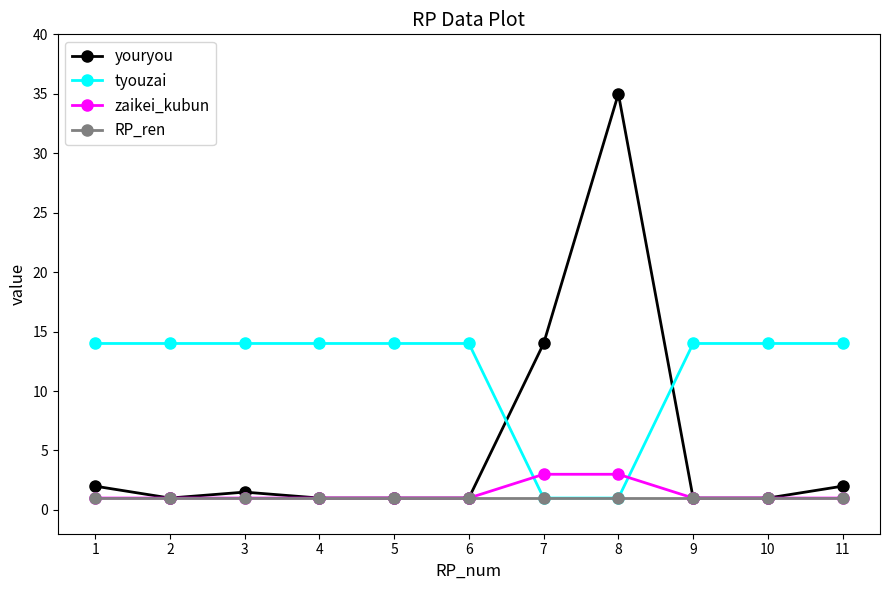

What is the sum of all youryou values?

60.5